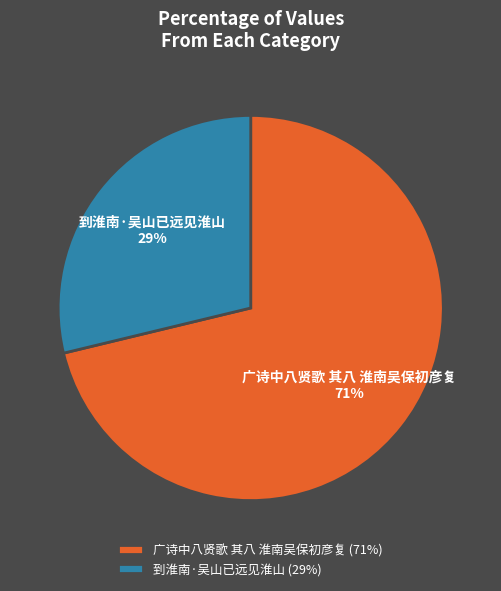

Between 广诗中八贤歌 其八 淮南吴保初彦复 and 到淮南·吴山已远见淮山, which is larger?

广诗中八贤歌 其八 淮南吴保初彦复